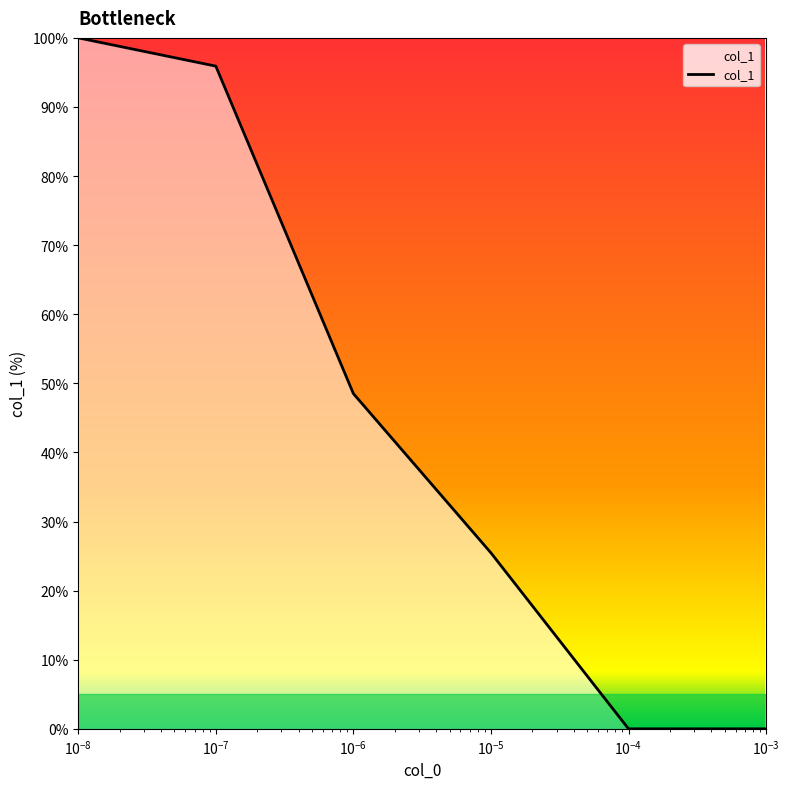

What is the greatest value displayed?

100.0